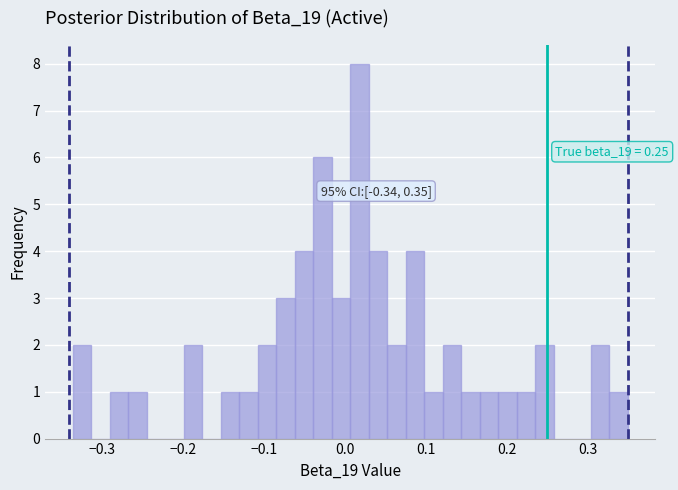

Read against the x-axis, roughly where is the centre of the tallest bar?

0.02